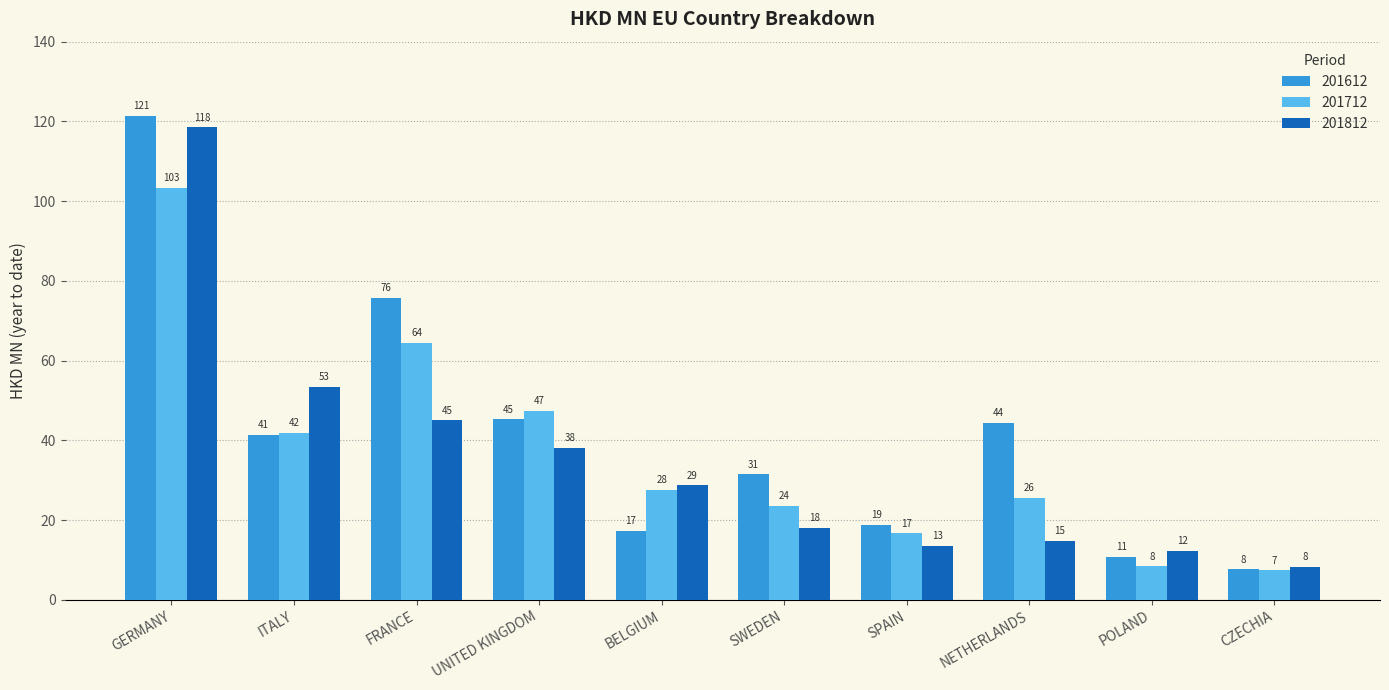

Does the chart contain stacked bars?

No